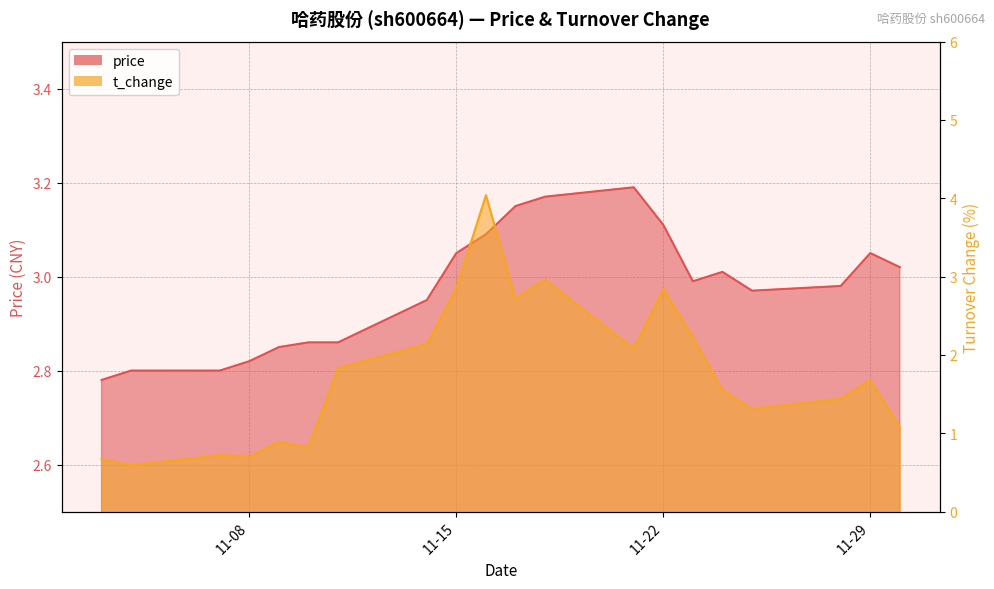

What is the value of the price point at the 2nd from the left?

2.8